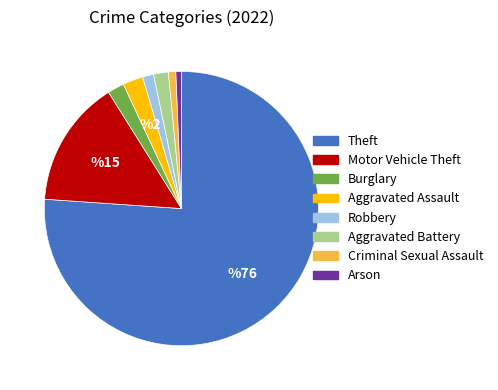

Is Motor Vehicle Theft the majority of the pie?

No